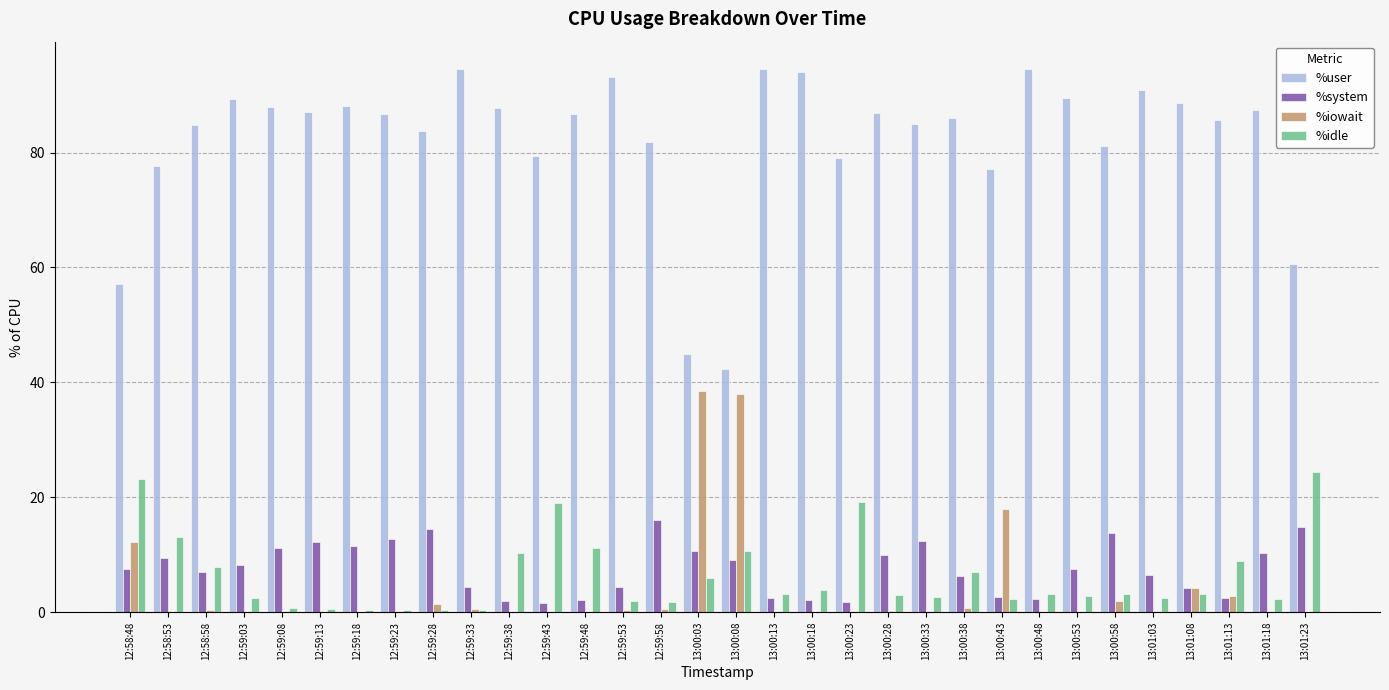

The %iowait series shows 16.3 at 12:59:13. True or false?

False